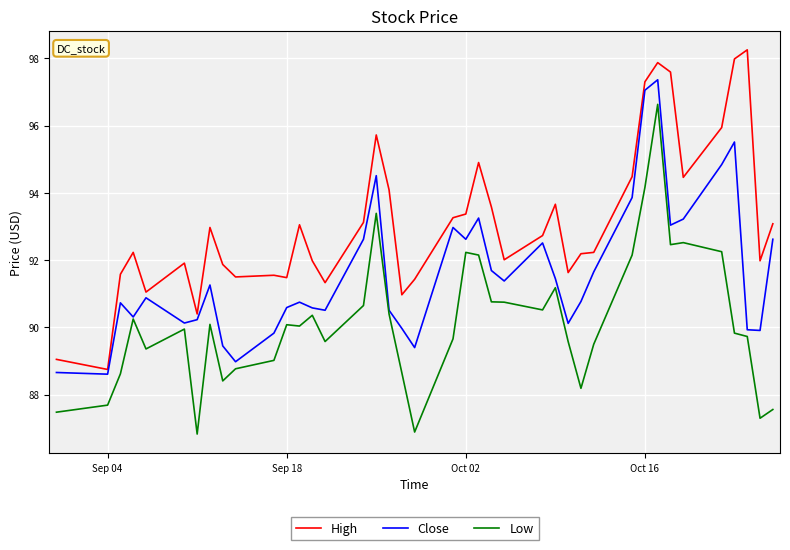

What is the maximum value for Close?

97.4